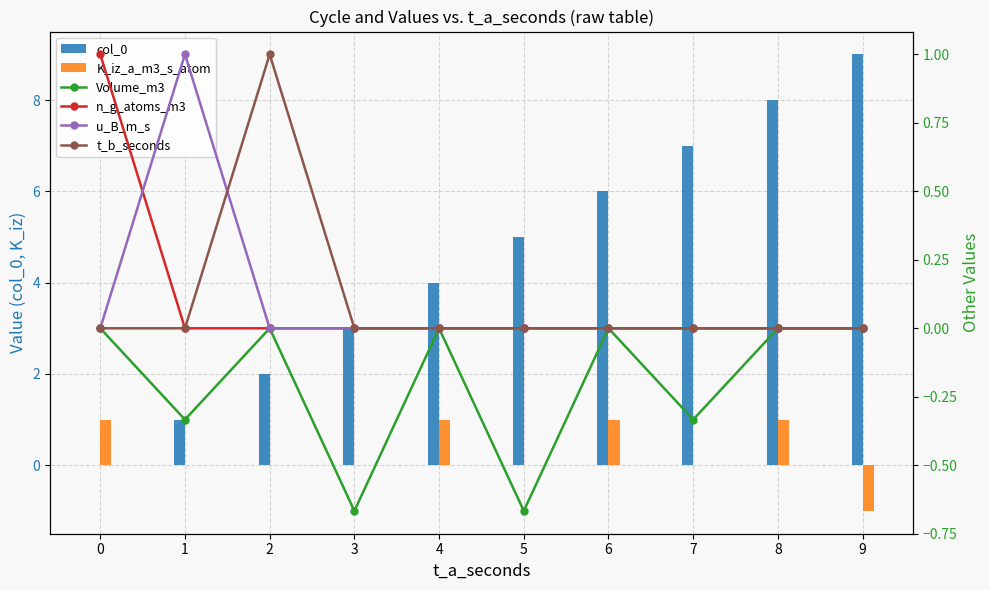

Count the col_0 values in the range 2 to 7.

6